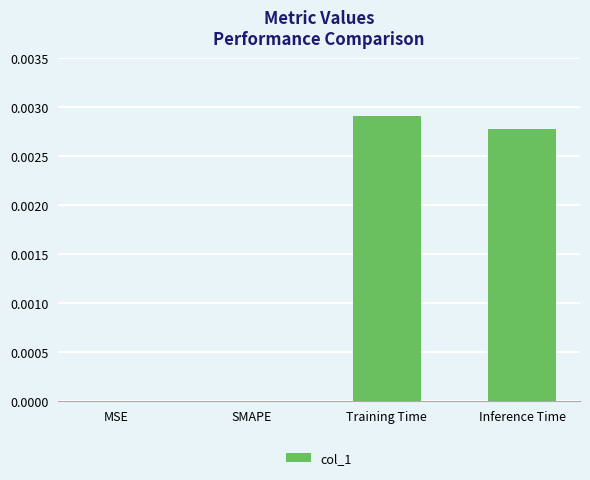

Is it true that the value at MSE is 0.0?

True